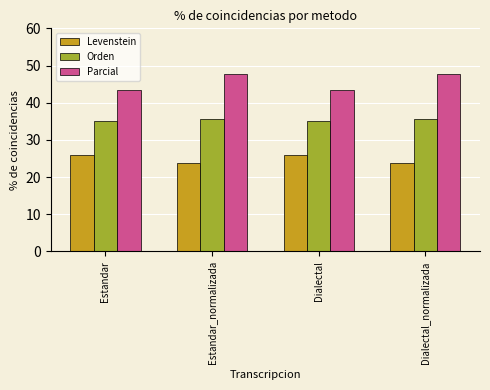

True or false: Levenstein has a value of 26.0 at Dialectal.

True